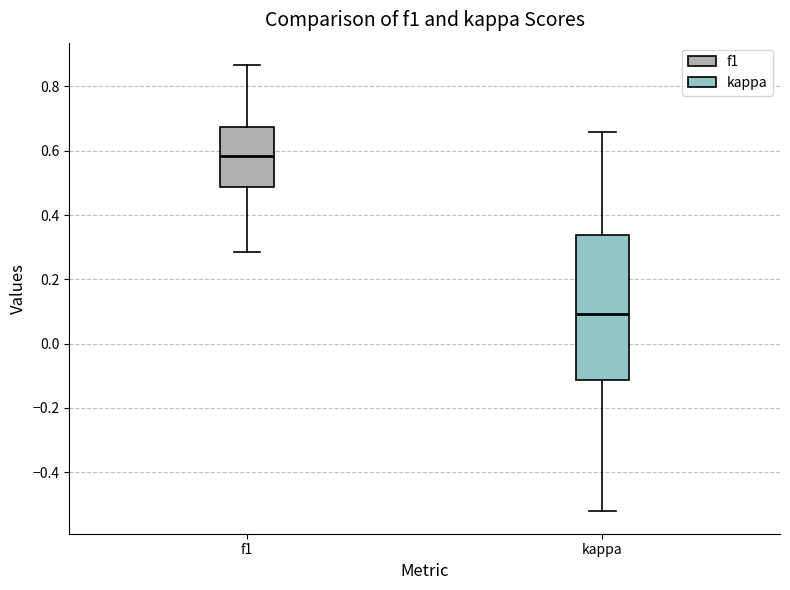

Which box has the highest median line?

f1